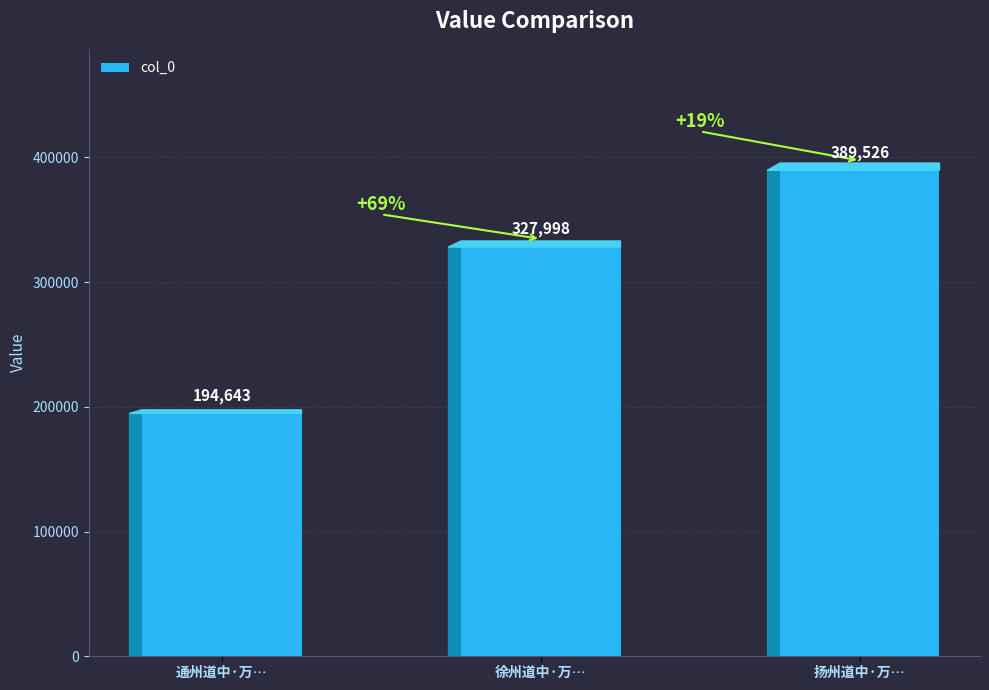

Which has a higher value, 徐州道中·万… or 扬州道中·万…?

扬州道中·万…